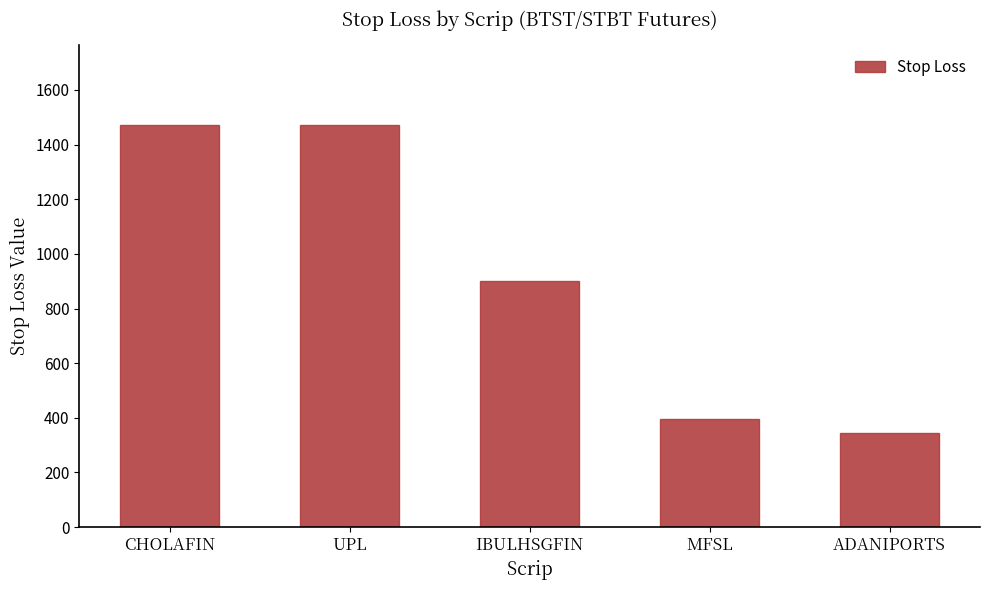

Between UPL and MFSL, which is larger?

UPL